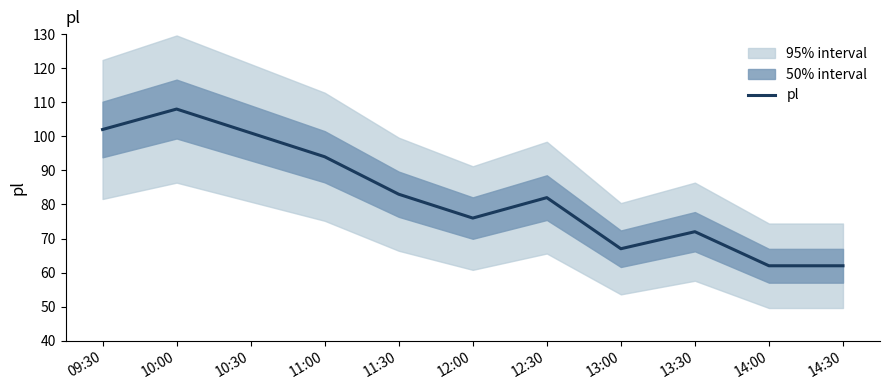

Rank the categories by value from highest to lowest.

10:00, 09:30, 10:30, 11:00, 11:30, 12:30, 12:00, 13:30, 13:00, 14:00, 14:30